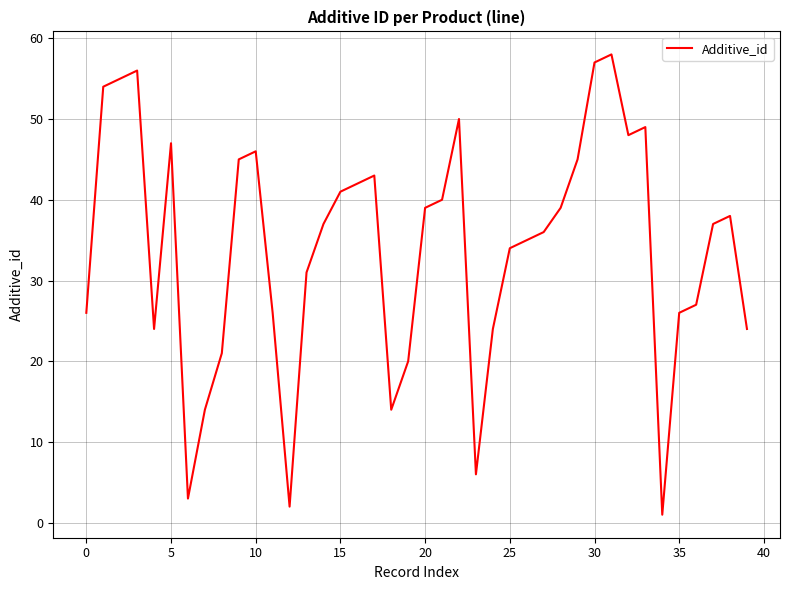

Reading right to left, extract all data points from this chart.

24	38	37	27	26	1	49	48	58	57	45	39	36	35	34	24	6	50	40	39	20	14	43	42	41	37	31	2	26	46	45	21	14	3	47	24	56	55	54	26